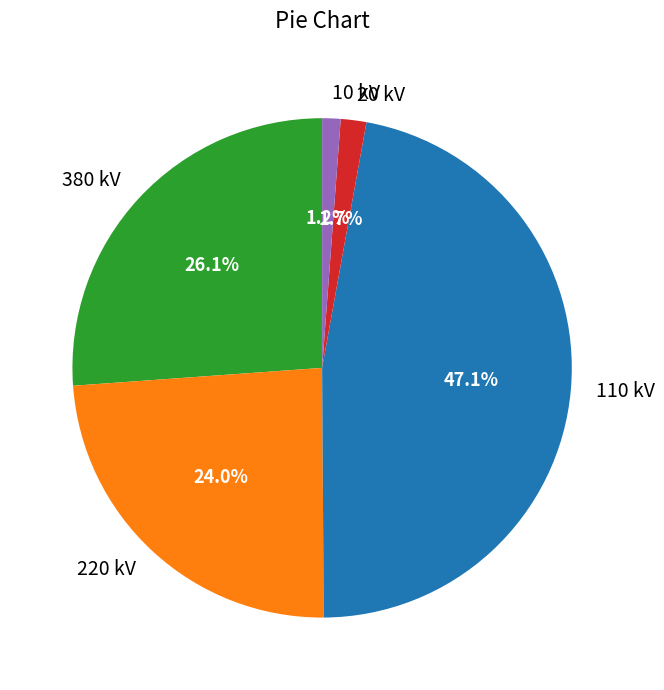

What is the largest slice in the pie chart?

110 kV